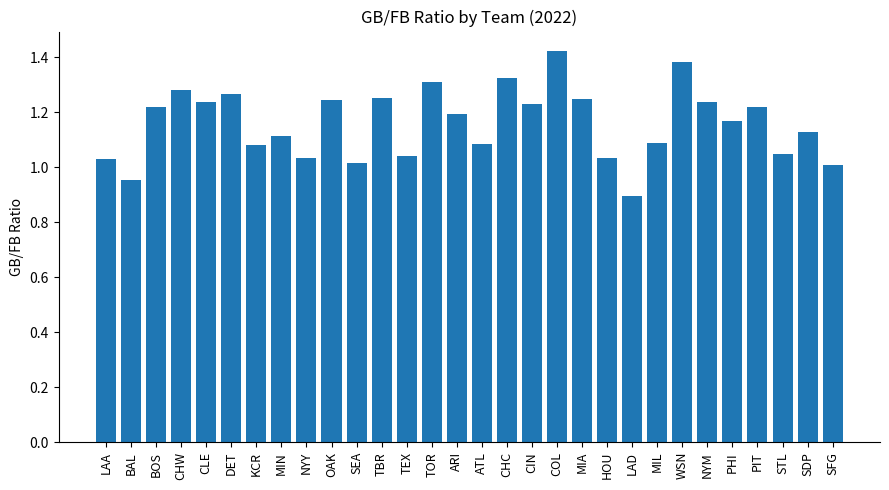

How many categories are shown in the chart?

30